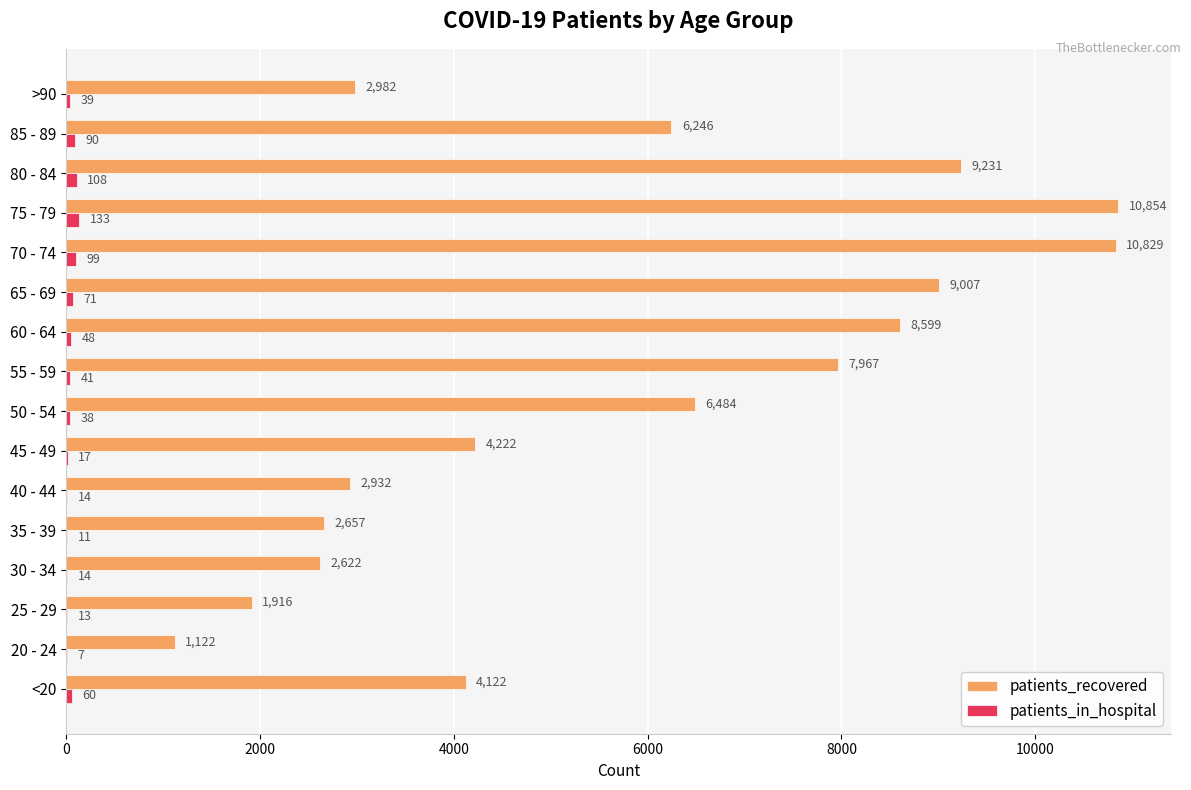

What is the approximate value of patients_recovered at 45 - 49, to the nearest 100?

4200